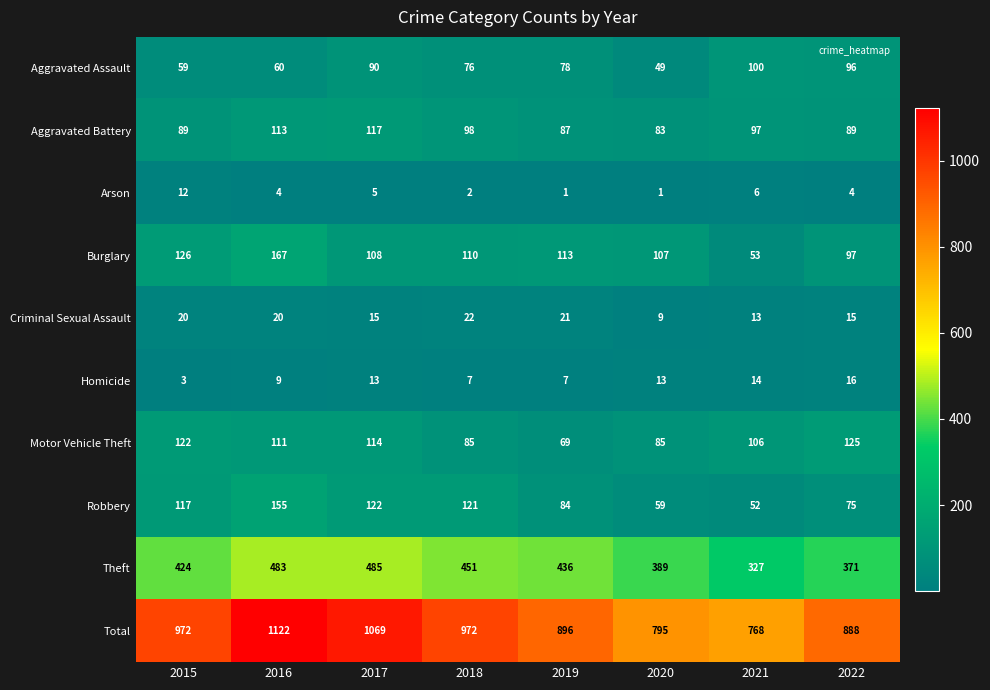

The value of Motor Vehicle Theft at 2016 is 156. True or false?

False